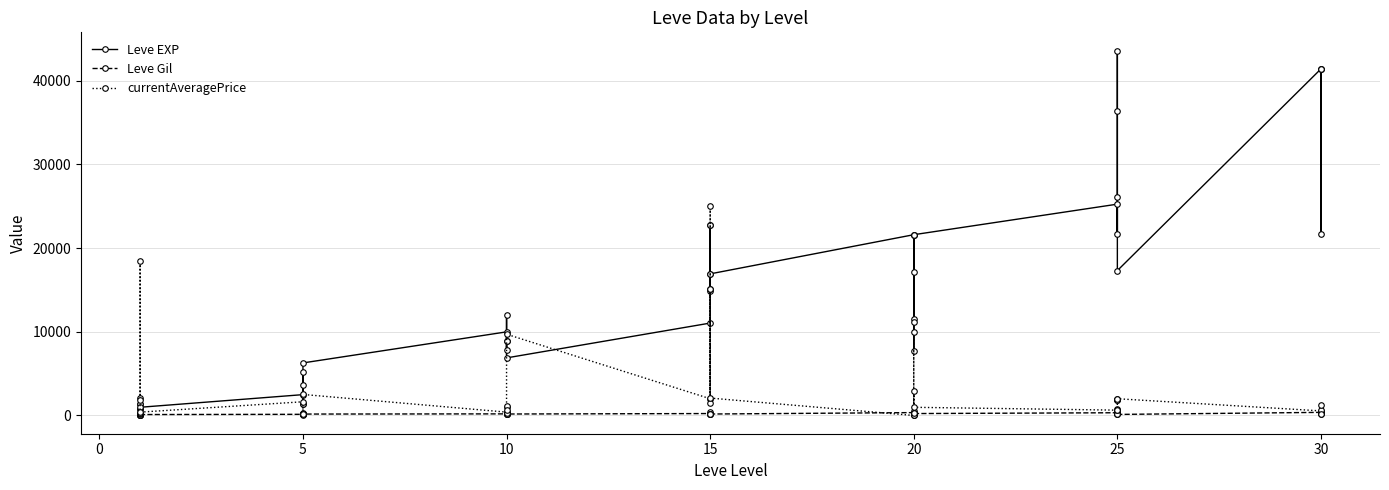

Is this an area chart (filled region under the line)?

No